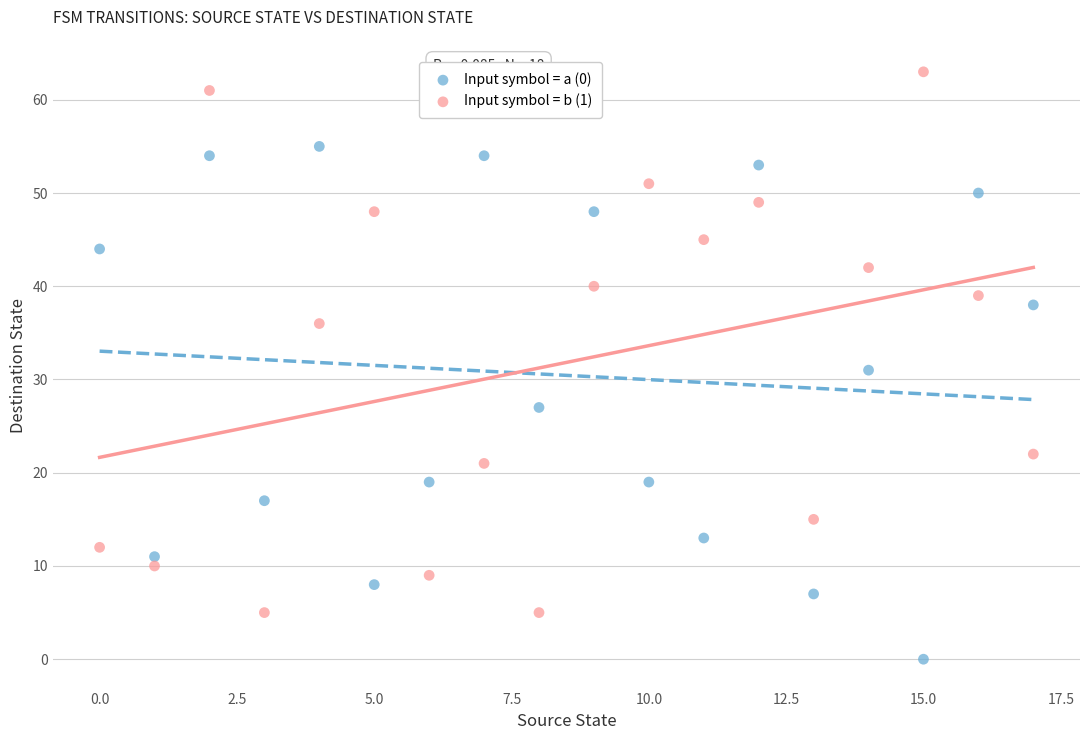

Which series has the widest spread of Y values?

Input symbol = b (1)